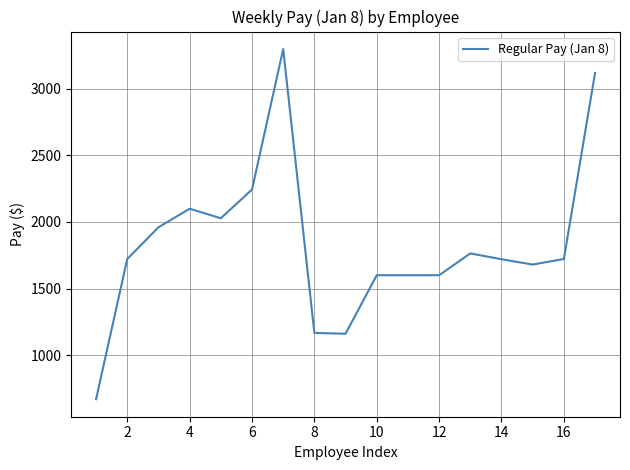

What is the difference between the maximum and minimum values?

2632.2